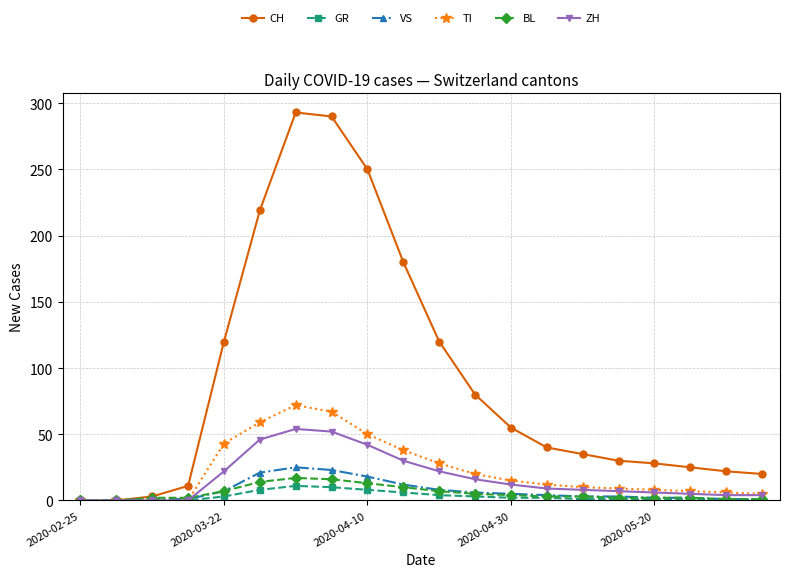

Which series has the largest range (max minus min)?

CH